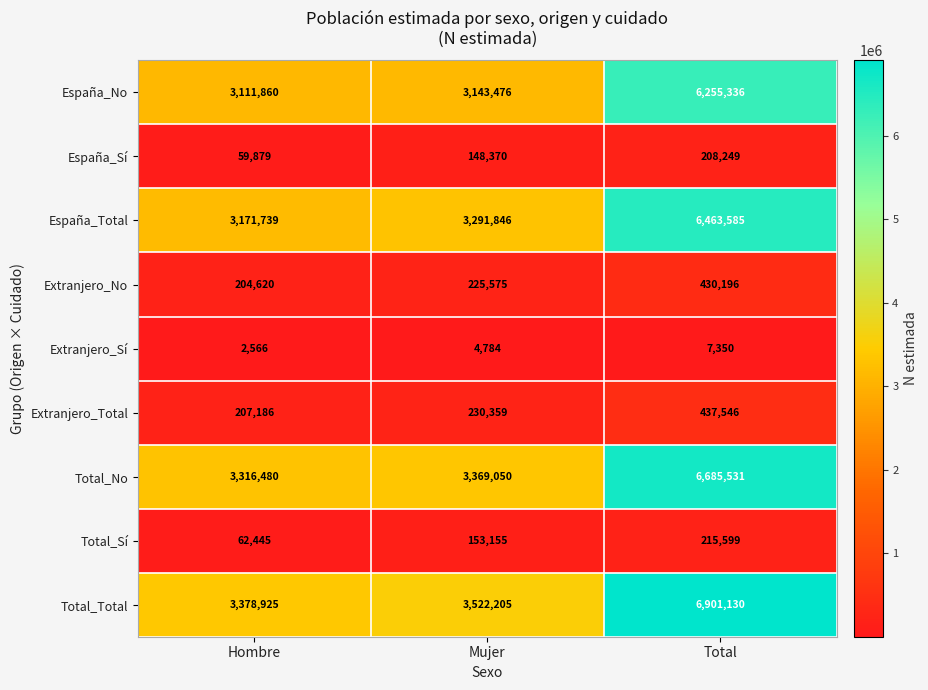

Rank the series by their maximum value, from highest to lowest.

Total_Total, Total_No, España_Total, España_No, Extranjero_Total, Extranjero_No, Total_Sí, España_Sí, Extranjero_Sí